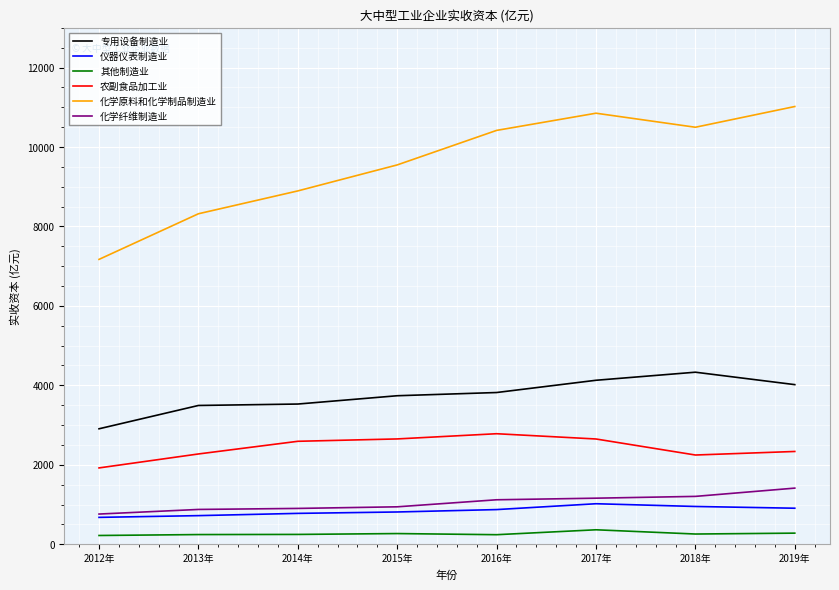

What is the total value across all series at 2012年?

13655.6